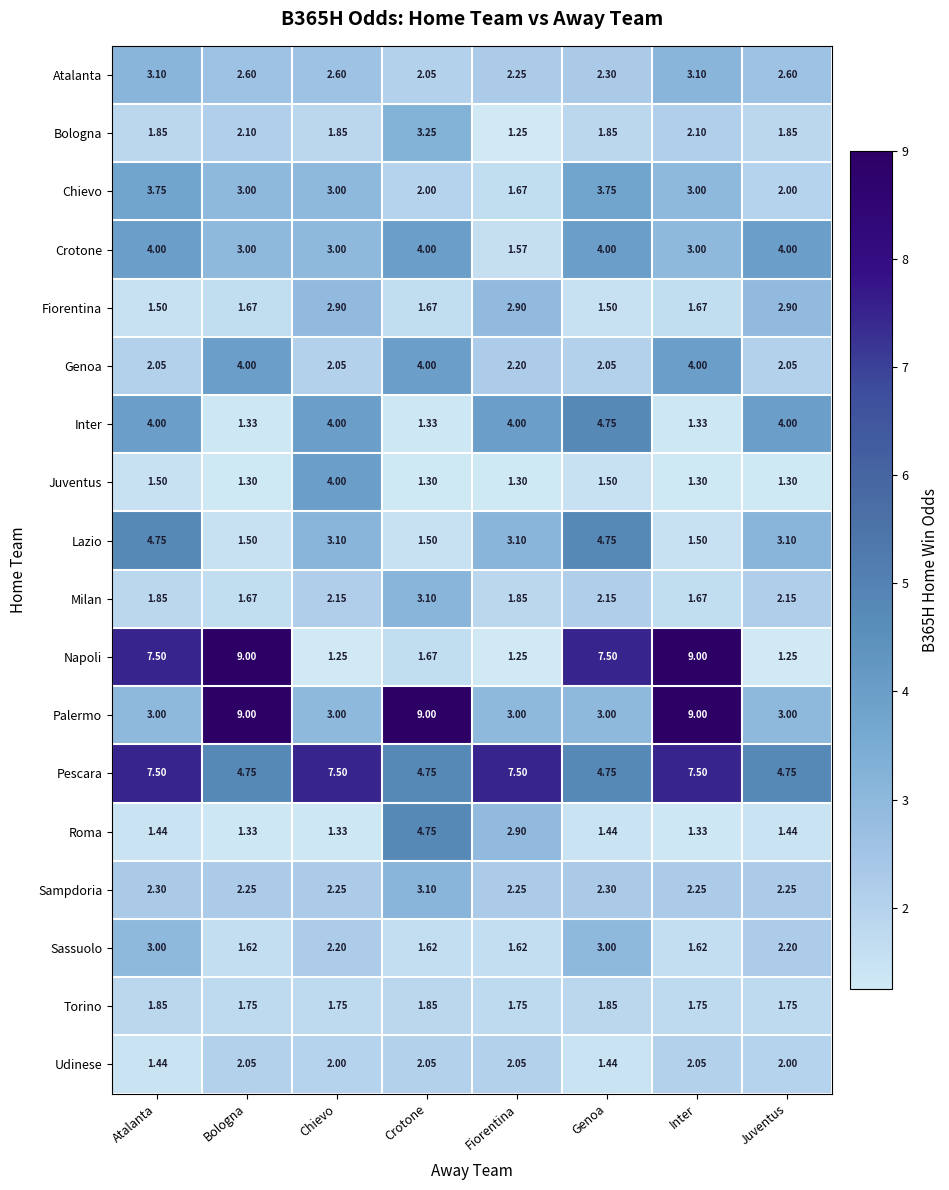

Which series changed the most between Fiorentina and Juventus?

Pescara